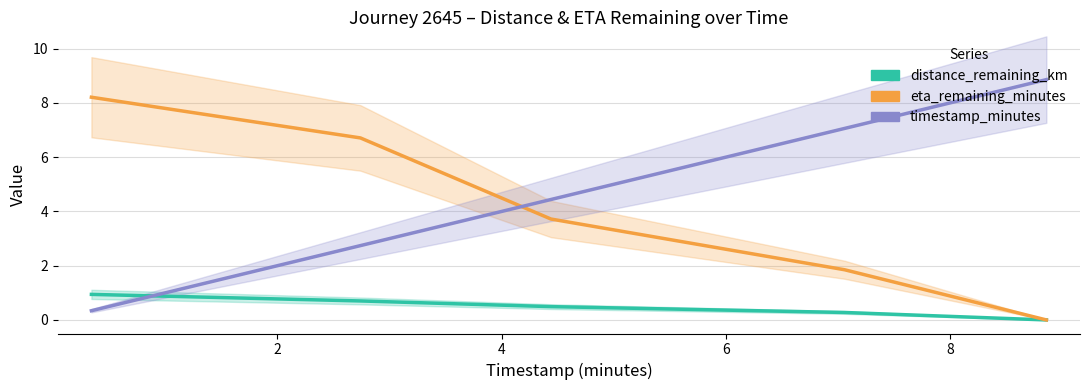

How many categories are shown in the chart?

5